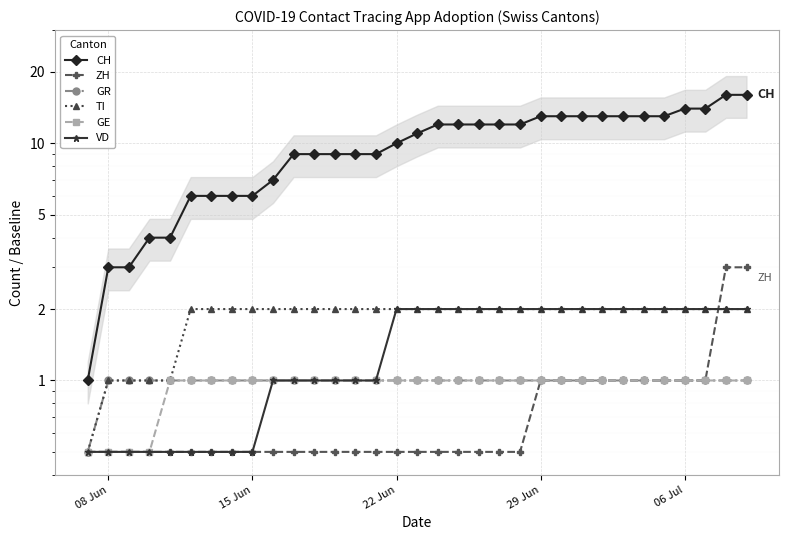

How many lines are shown in the chart?

6